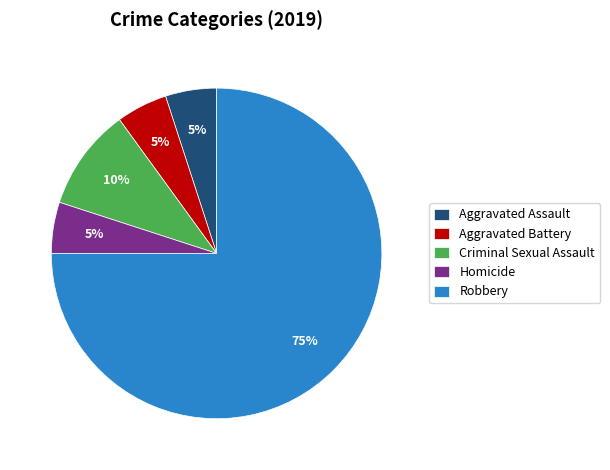

Between Aggravated Assault and Robbery, which is larger?

Robbery